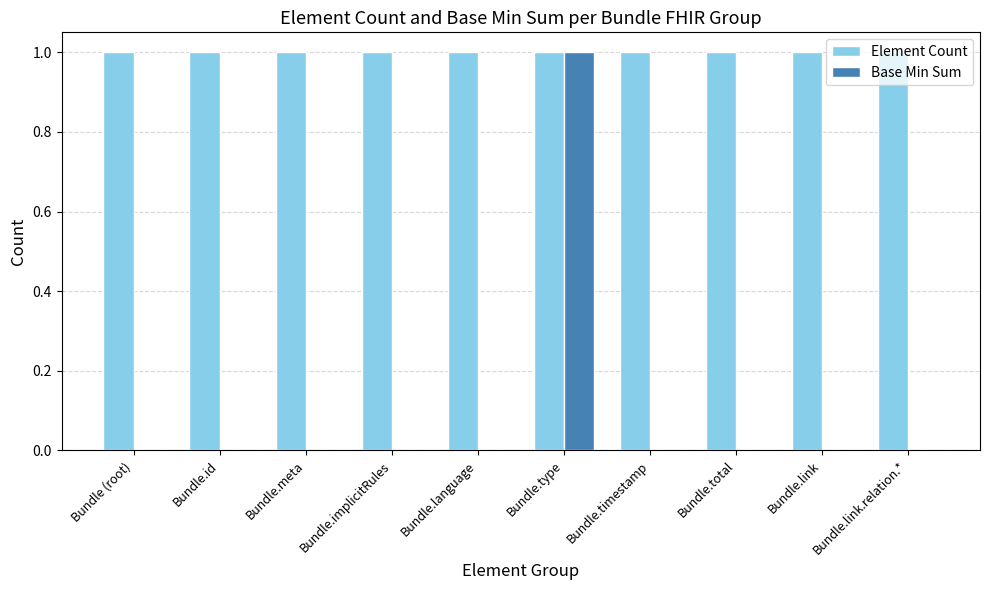

Which series has the largest total across all categories?

Element Count